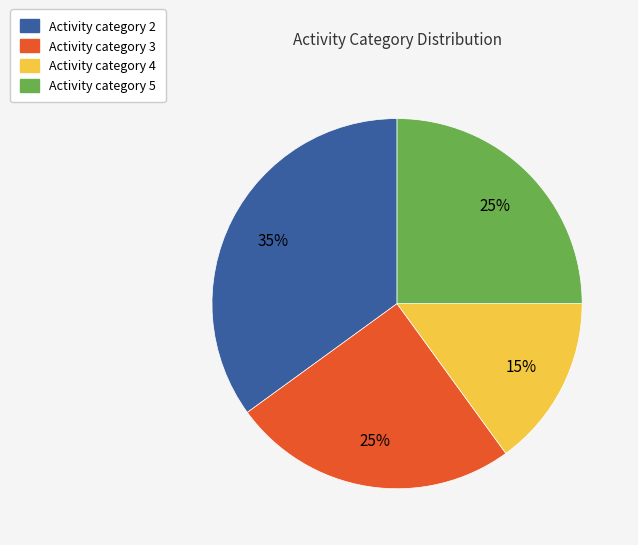

To the nearest percent, what portion does Activity category 4 represent?

15%